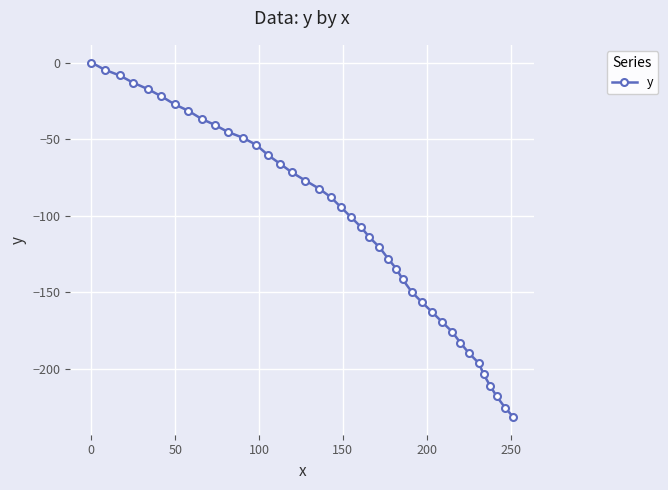

What is the sum of all values?

-4213.9